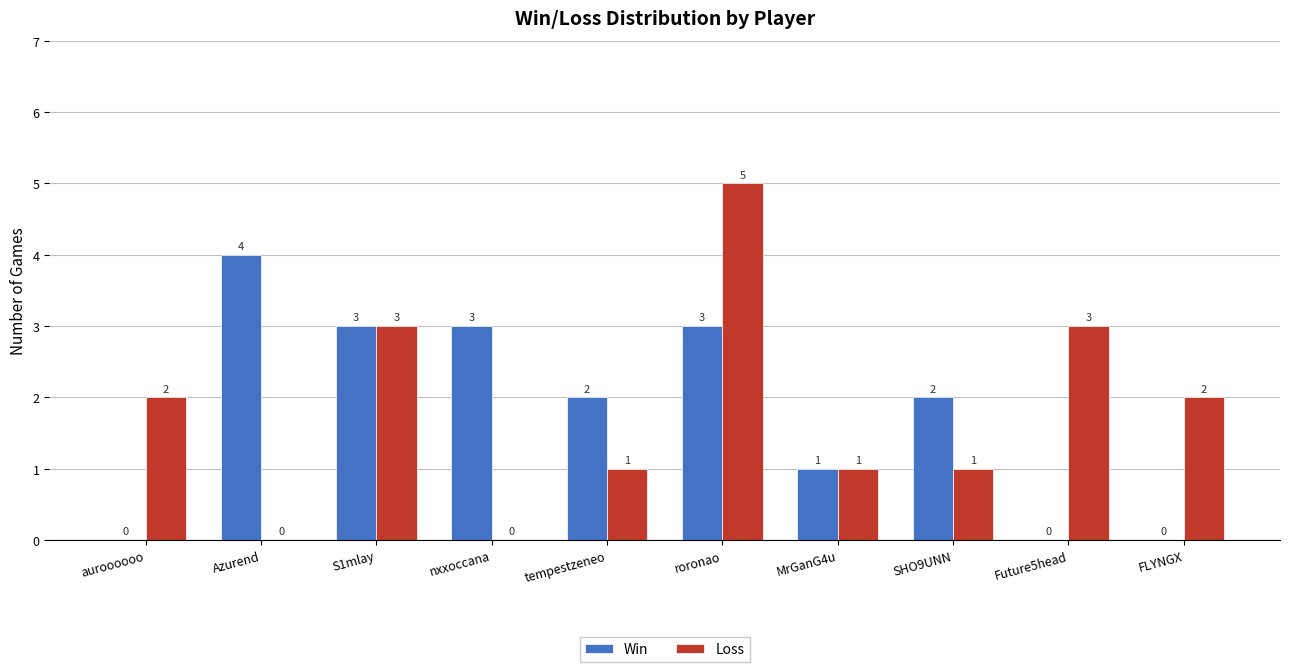

Reading left to right, what are all the values shown in this chart?

Win: auroooooo=0	Azurend=4	S1mlay=3	nxxoccana=3	tempestzeneo=2	roronao=3	MrGanG4u=1	SHO9UNN=2	Future5head=0	FLYNGX=0
Loss: auroooooo=2	Azurend=0	S1mlay=3	nxxoccana=0	tempestzeneo=1	roronao=5	MrGanG4u=1	SHO9UNN=1	Future5head=3	FLYNGX=2